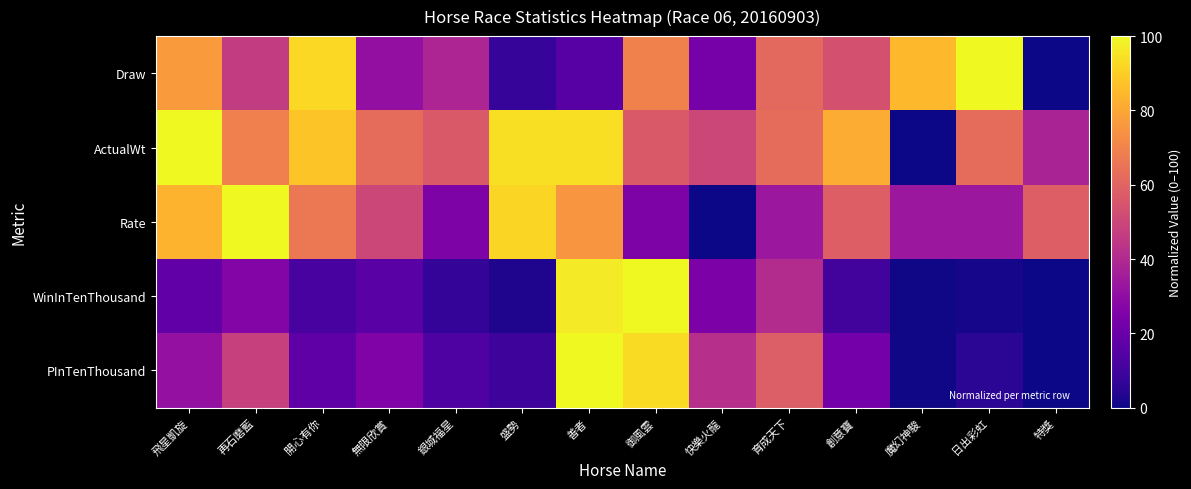

Between 善者 and 御風雲, which is larger?

御風雲